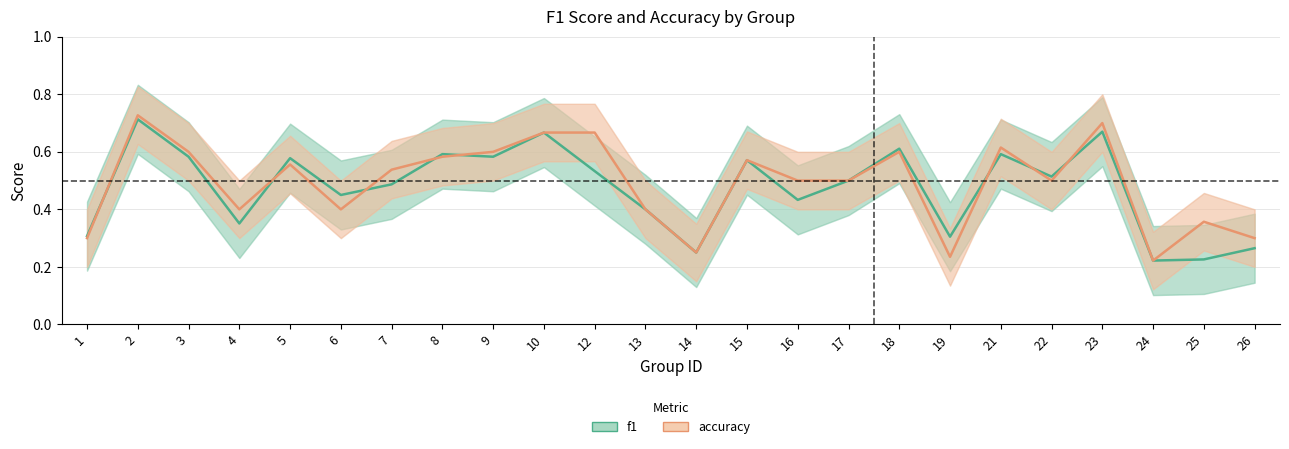

List the series in order of their overall mean, highest first.

accuracy, f1